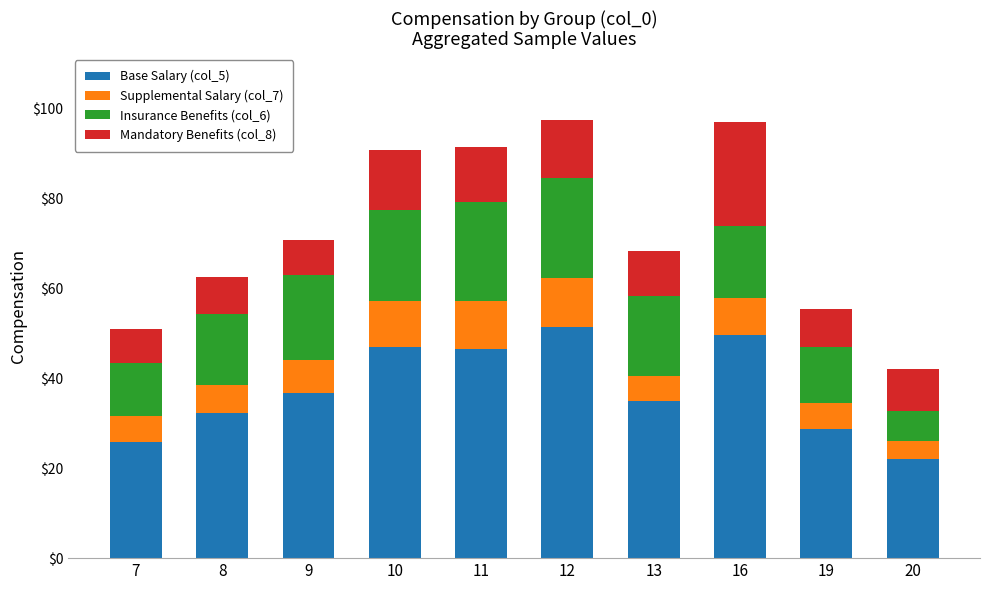

Are the bars horizontal?

No